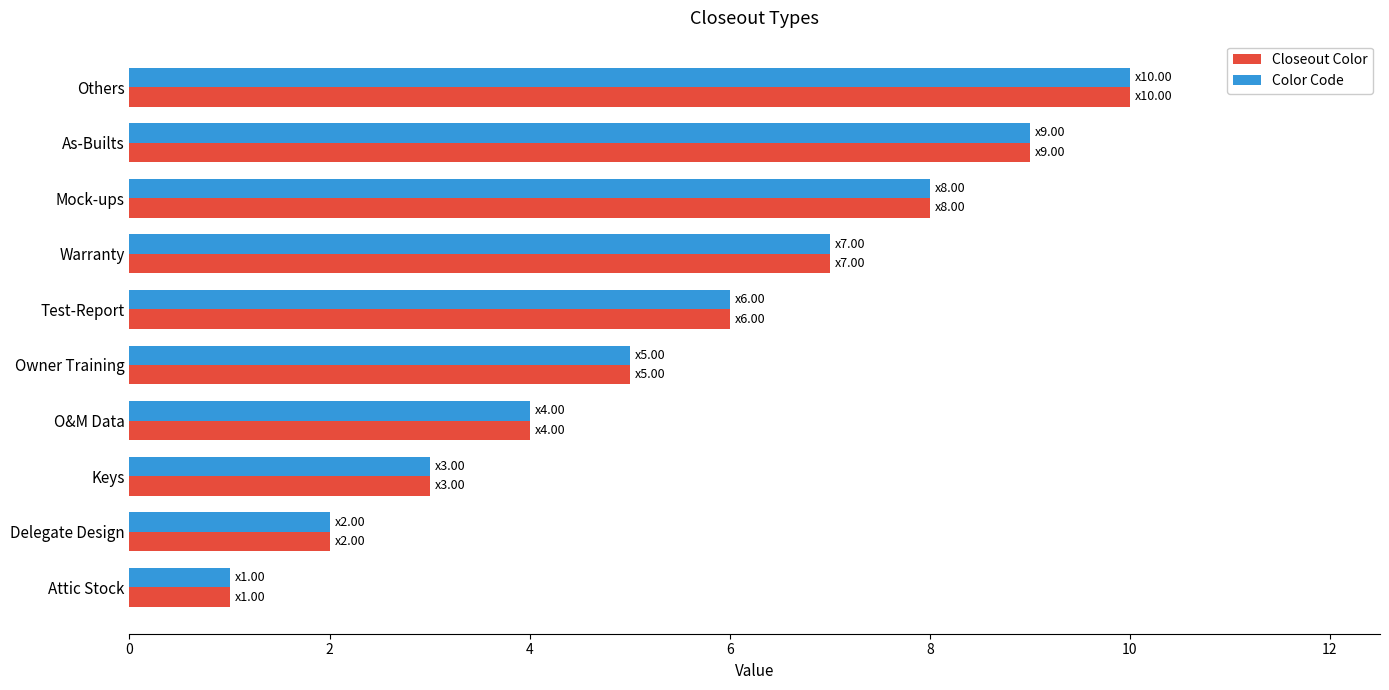

At which category does the chart reach its peak across all series?

Others